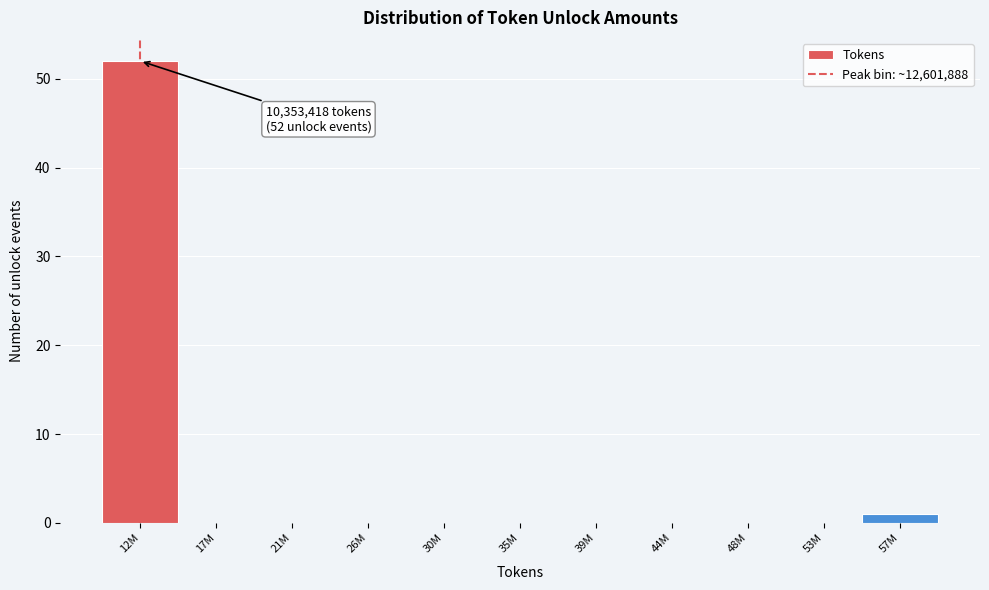

Reading right to left, transcribe all the data shown in this chart.

57M=1	53M=0	48M=0	44M=0	39M=0	35M=0	30M=0	26M=0	21M=0	17M=0	12M=52